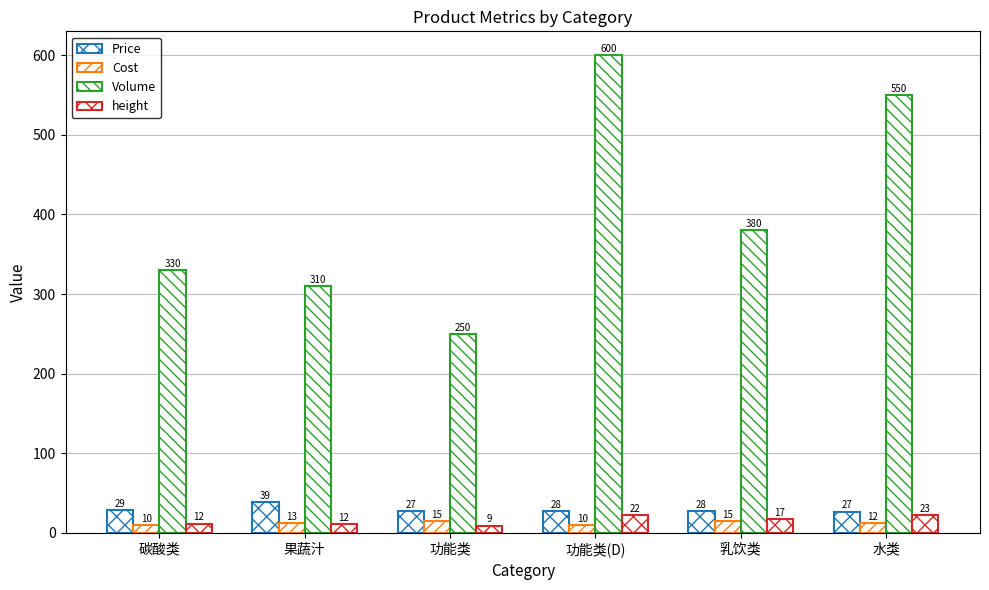

How many data points does each series have?

6